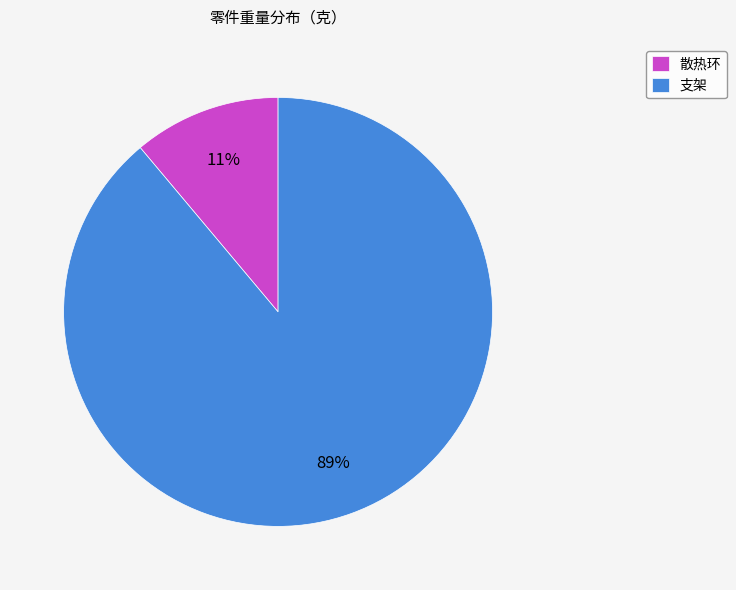

What is the smallest slice in the pie chart?

散热环